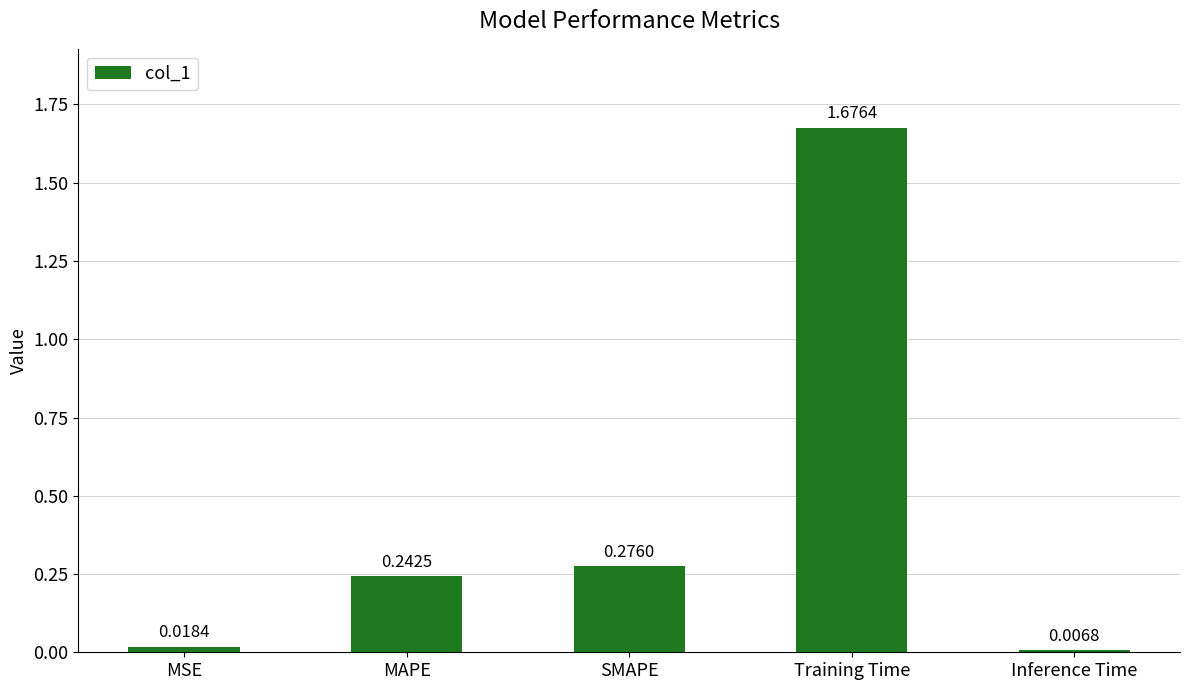

Which category has the highest value across all series?

Training Time